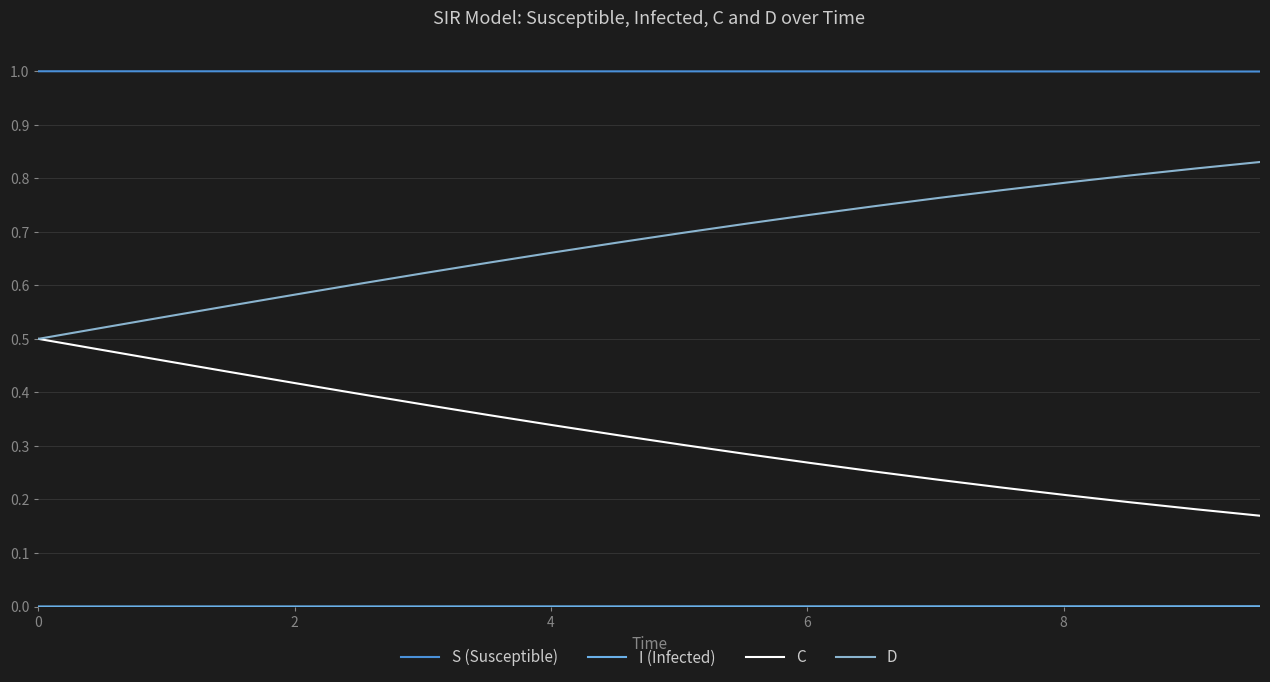

Is this an area chart (filled region under the line)?

No